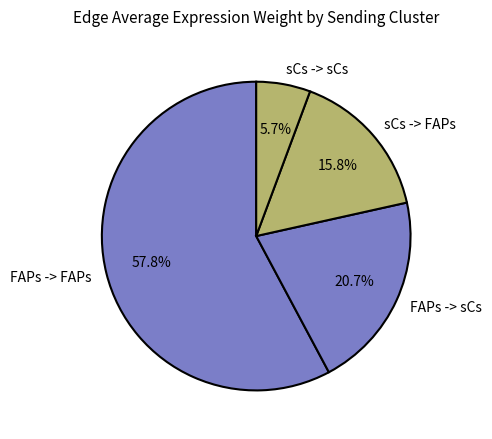

Is it true that FAPs -> FAPs is 58% of the pie?

True